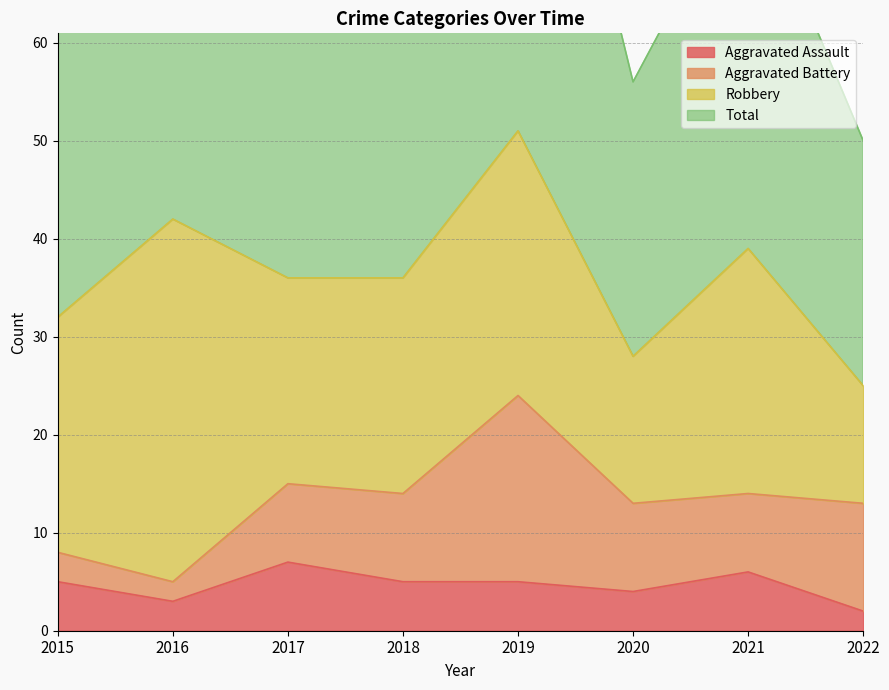

What is the difference between the Total values at 2016 and 2018?

10